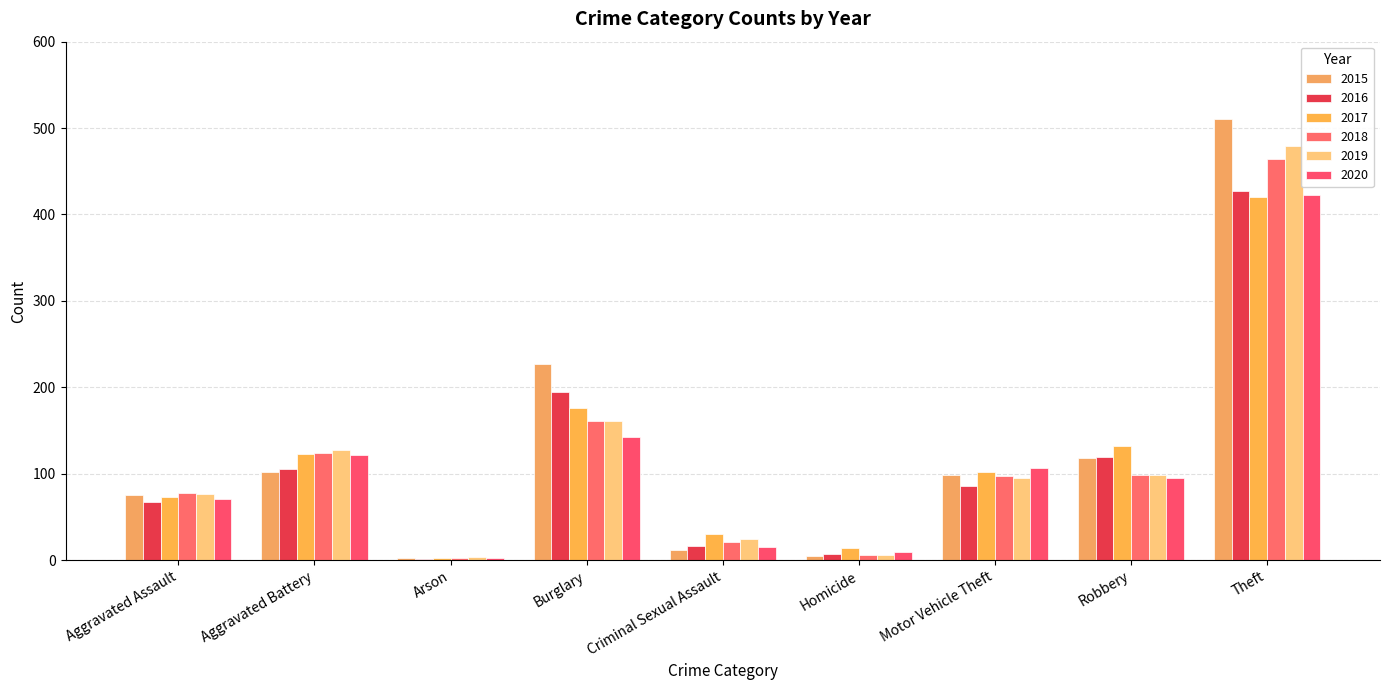

What is the sum of the 2020 values at Burglary and Criminal Sexual Assault?

157